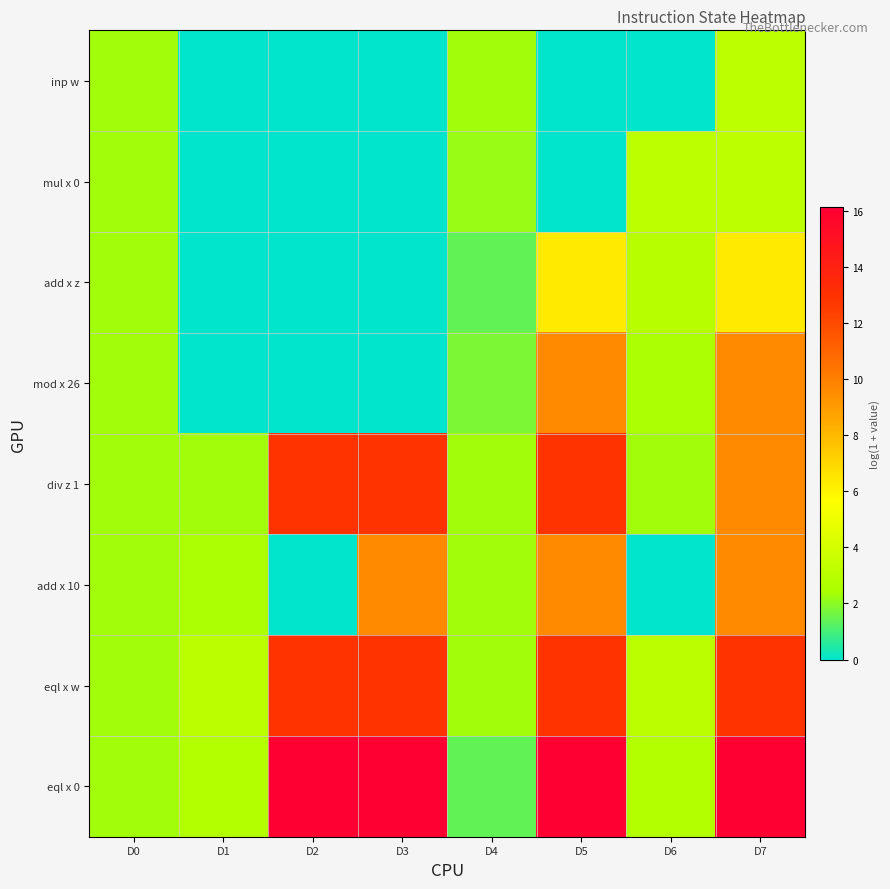

Reading left to right, list all the values displayed in this chart.

inp w: D0=2.3	D1=0.0	D2=0.0	D3=0.0	D4=2.3	D5=0.0	D6=0.0	D7=3.1
mul x 0: D0=2.3	D1=0.0	D2=0.0	D3=0.0	D4=2.2	D5=0.0	D6=3.1	D7=3.1
add x z: D0=2.3	D1=0.0	D2=0.0	D3=0.0	D4=1.4	D5=6.3	D6=2.9	D7=6.3
mod x 26: D0=2.3	D1=0.0	D2=0.0	D3=0.0	D4=1.8	D5=9.6	D6=2.5	D7=9.6
div z 1: D0=2.3	D1=2.3	D2=12.9	D3=12.9	D4=2.3	D5=12.9	D6=2.3	D7=9.6
add x 10: D0=2.3	D1=2.5	D2=0.0	D3=9.6	D4=2.3	D5=9.6	D6=0.0	D7=9.6
eql x w: D0=2.3	D1=3.0	D2=12.9	D3=12.9	D4=2.3	D5=12.9	D6=3.0	D7=12.9
eql x 0: D0=2.3	D1=2.8	D2=16.1	D3=16.1	D4=1.4	D5=16.1	D6=2.8	D7=16.1